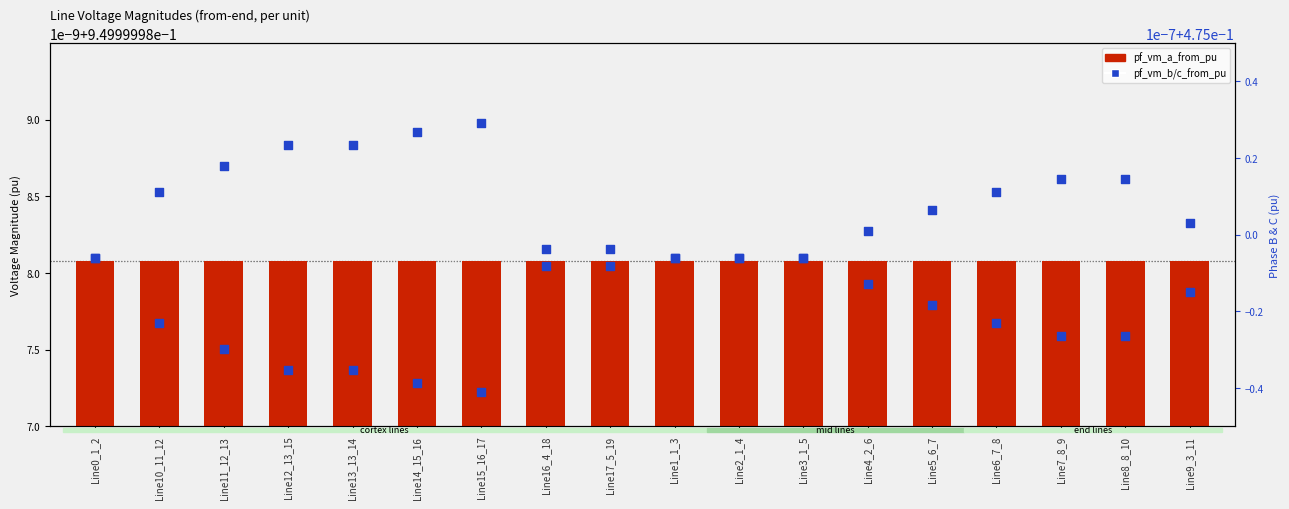

Which series has the largest Y range (max minus min)?

pf_vm_b_from_pu